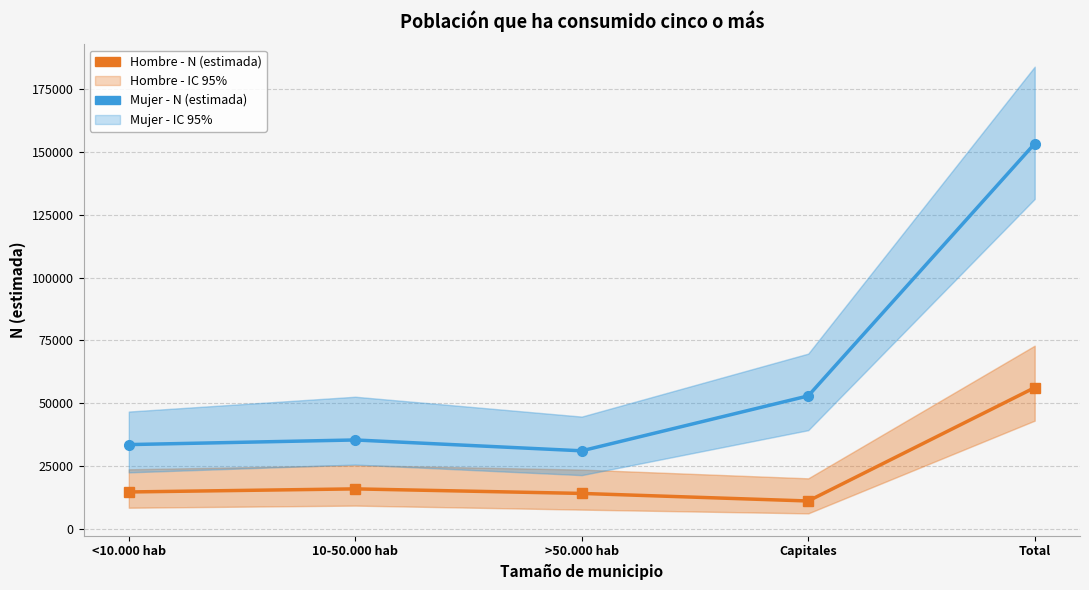

Where is the first local minimum for Mujer - N (estimada)?

>50.000 hab